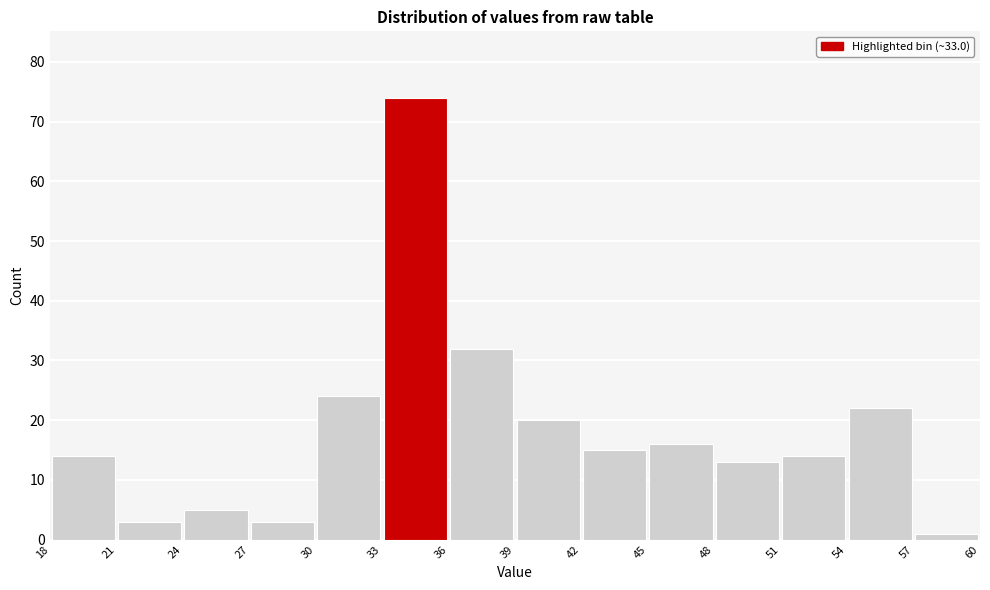

How tall is the bar that spans 51 to 54 on the x-axis? The values are not printed on the chart, so give them approximately, as read against the axis.

14